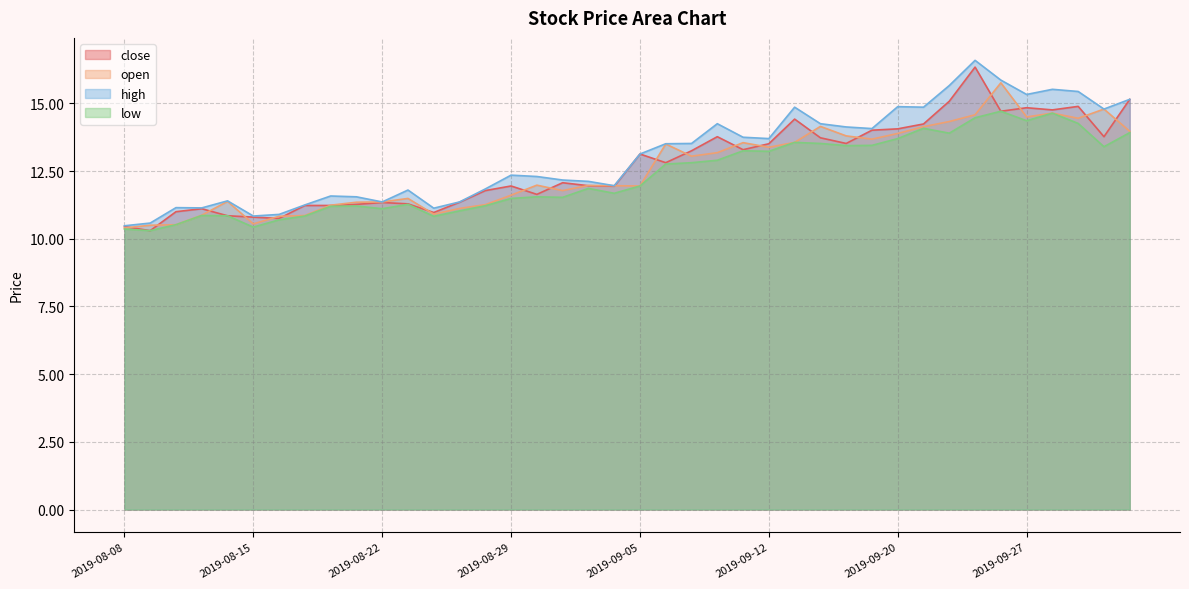

How many data points does each series have?

40